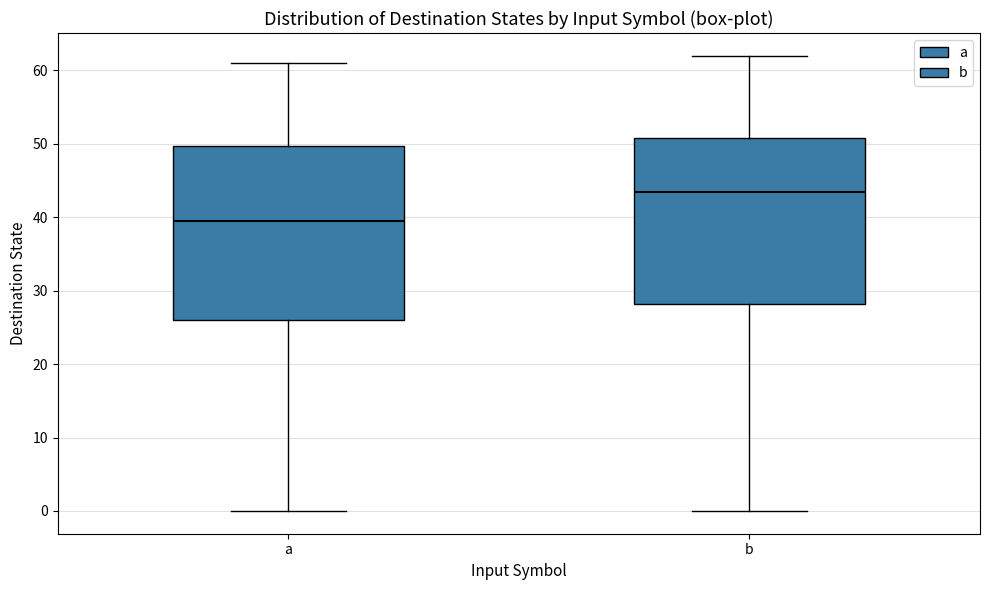

Reading left to right, transcribe this box plot: for each box, give where its median line is, the range the box spans, and where its two whiskers end, as read against the y-axis. The values are not printed on the chart, so give them approximately, as read against the axis.

a: median 40, box 26 to 50, whiskers 0 to 61
b: median 44, box 28 to 51, whiskers 0 to 62